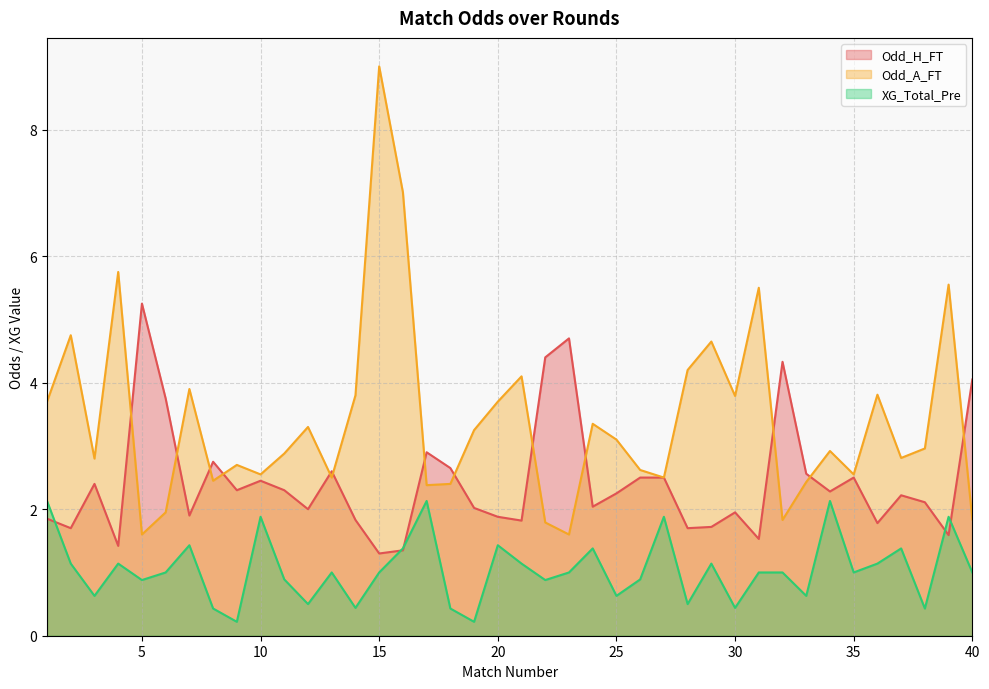

What are all the series names shown in the legend?

Odd_H_FT, Odd_A_FT, XG_Total_Pre